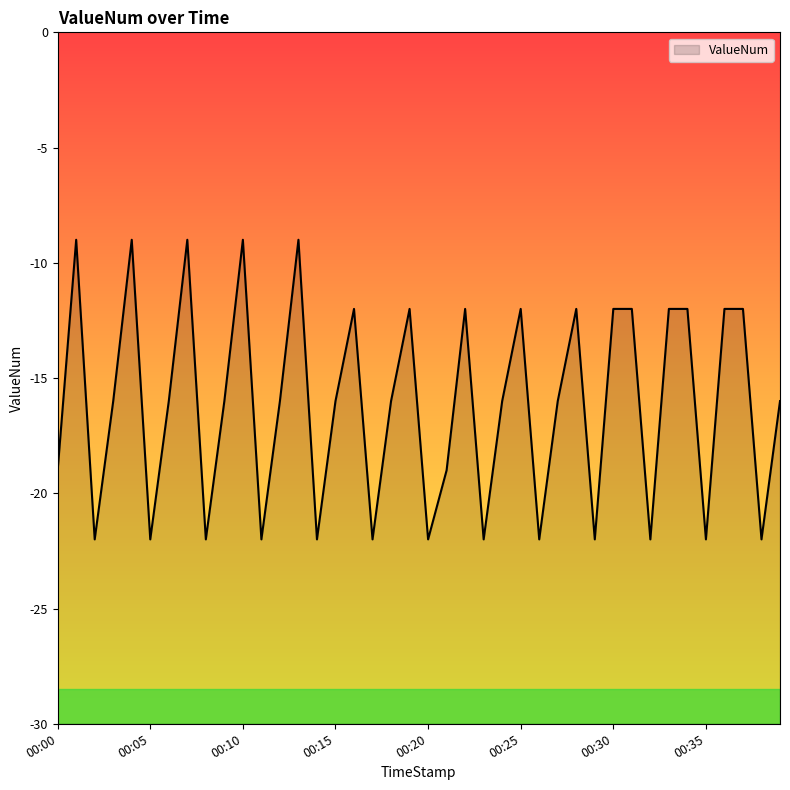

Rank the categories by value from lowest to highest.

00:02, 00:05, 00:08, 00:11, 00:14, 00:17, 00:20, 00:23, 00:26, 00:29, 00:32, 00:35, 00:38, 00:00, 00:21, 00:03, 00:06, 00:09, 00:12, 00:15, 00:18, 00:24, 00:27, 00:39, 00:16, 00:19, 00:22, 00:25, 00:28, 00:30, 00:31, 00:33, 00:34, 00:36, 00:37, 00:01, 00:04, 00:07, 00:10, 00:13